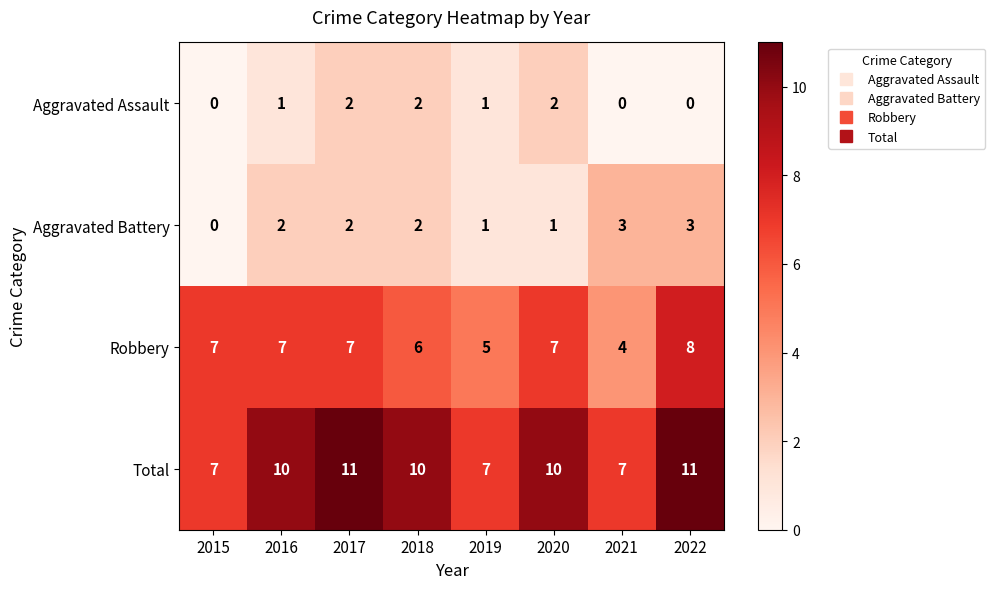

What is the lowest value of the Robbery series?

4